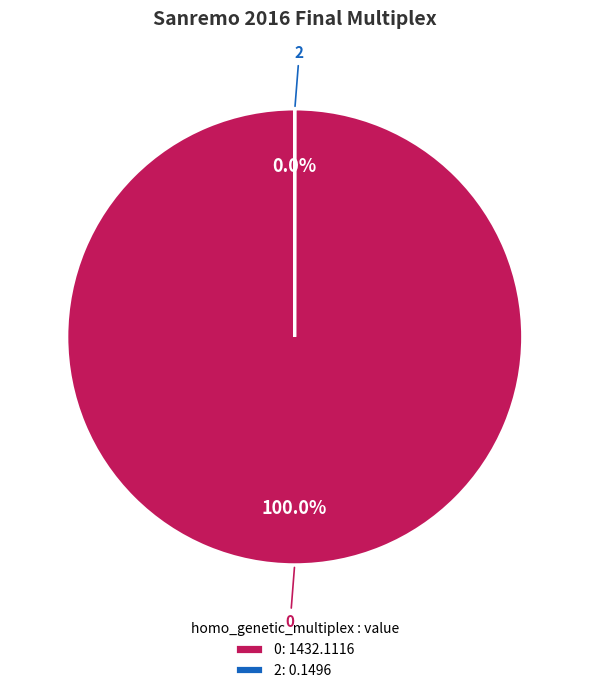

Is there any slice that represents more than half of the pie?

Yes